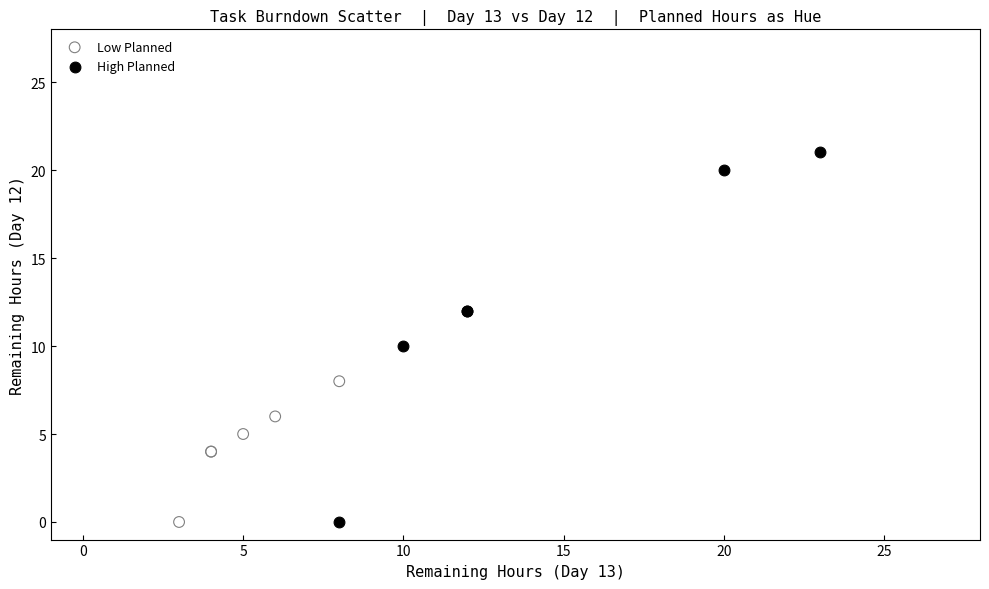

Which series contains the highest Y value?

High Planned